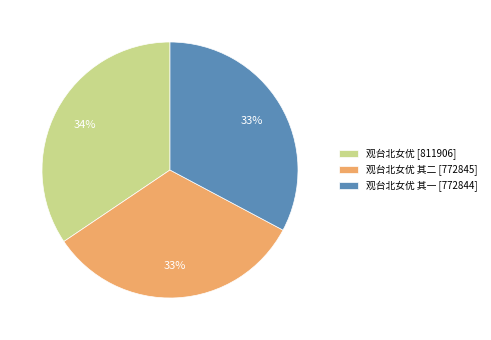

True or false: 观台北女优 其二 [772845] accounts for 25% of the total.

False